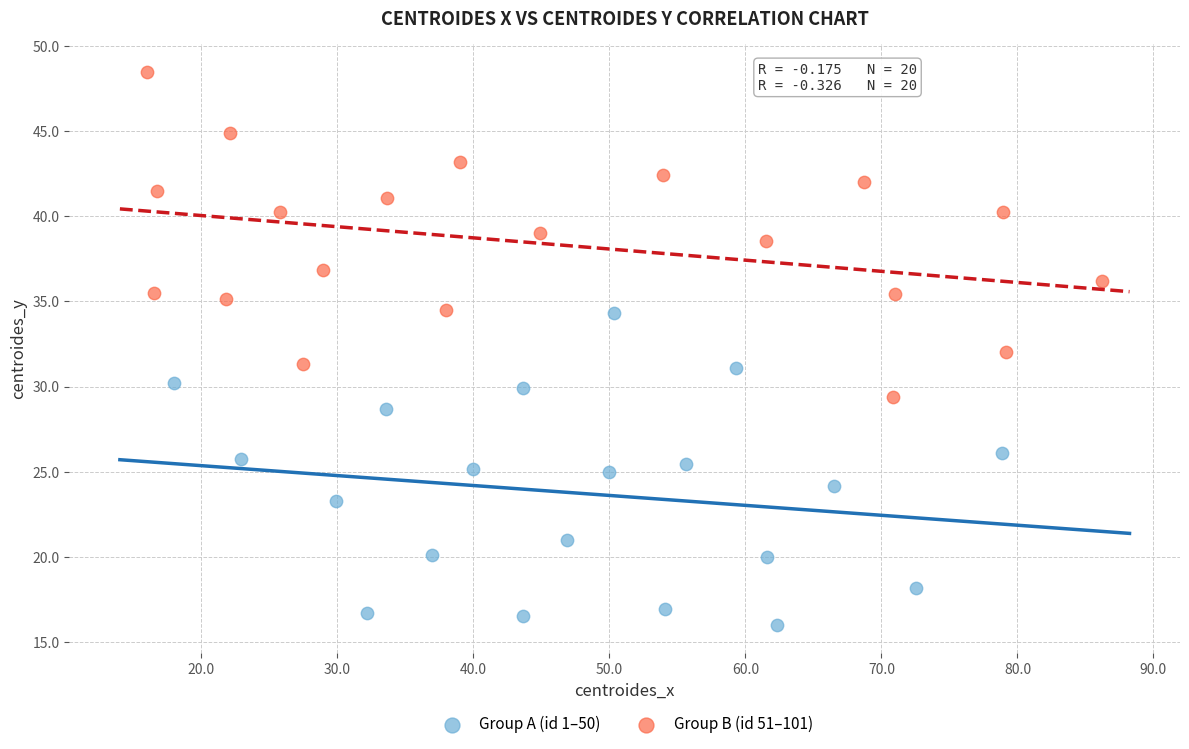

Which series reaches the minimum Y coordinate?

Group A (id 1–50)